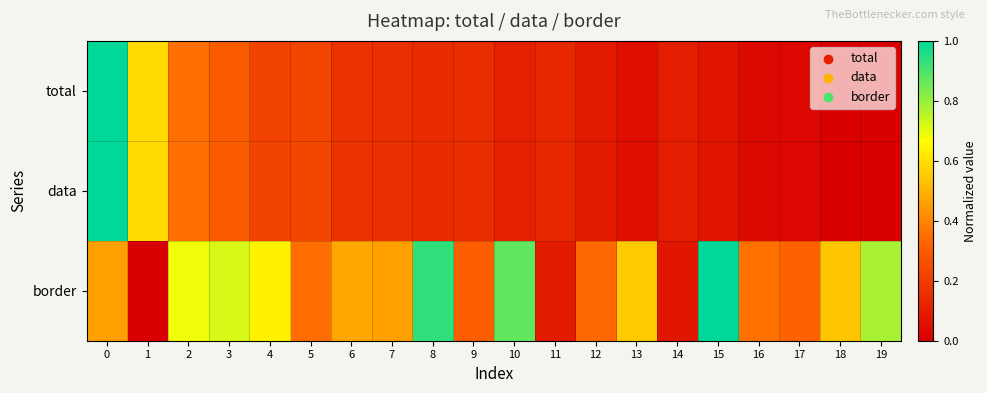

Between 6 and 7, which series saw the biggest shift?

border